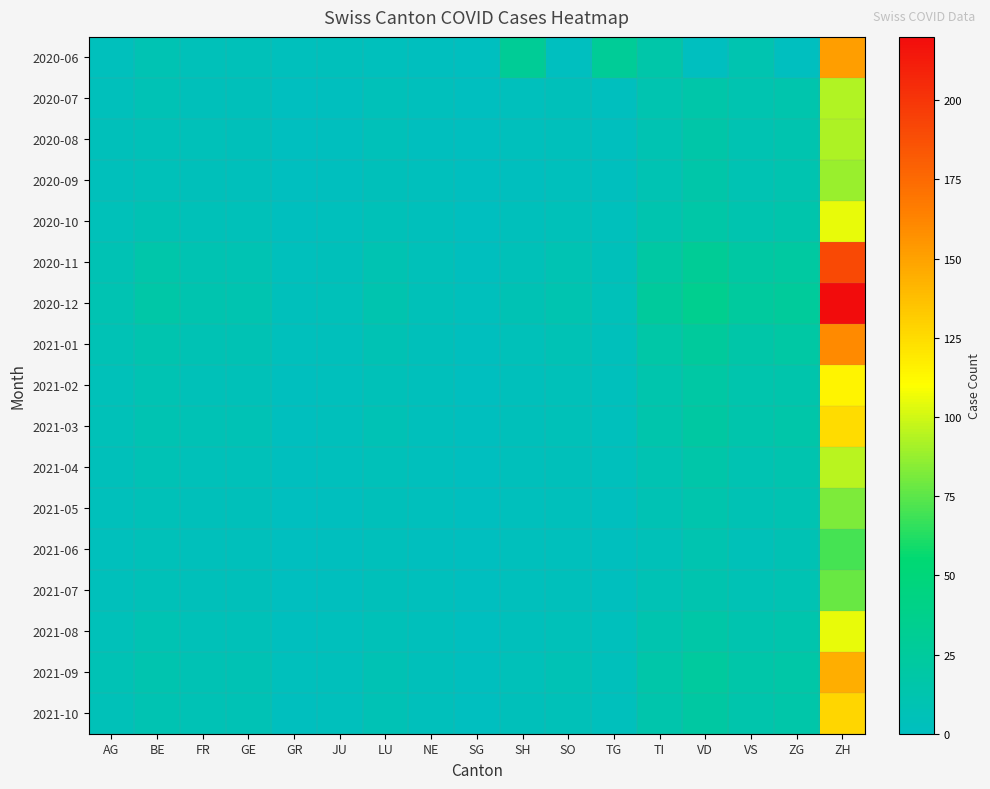

Which label corresponds to the smallest value in the chart?

SG